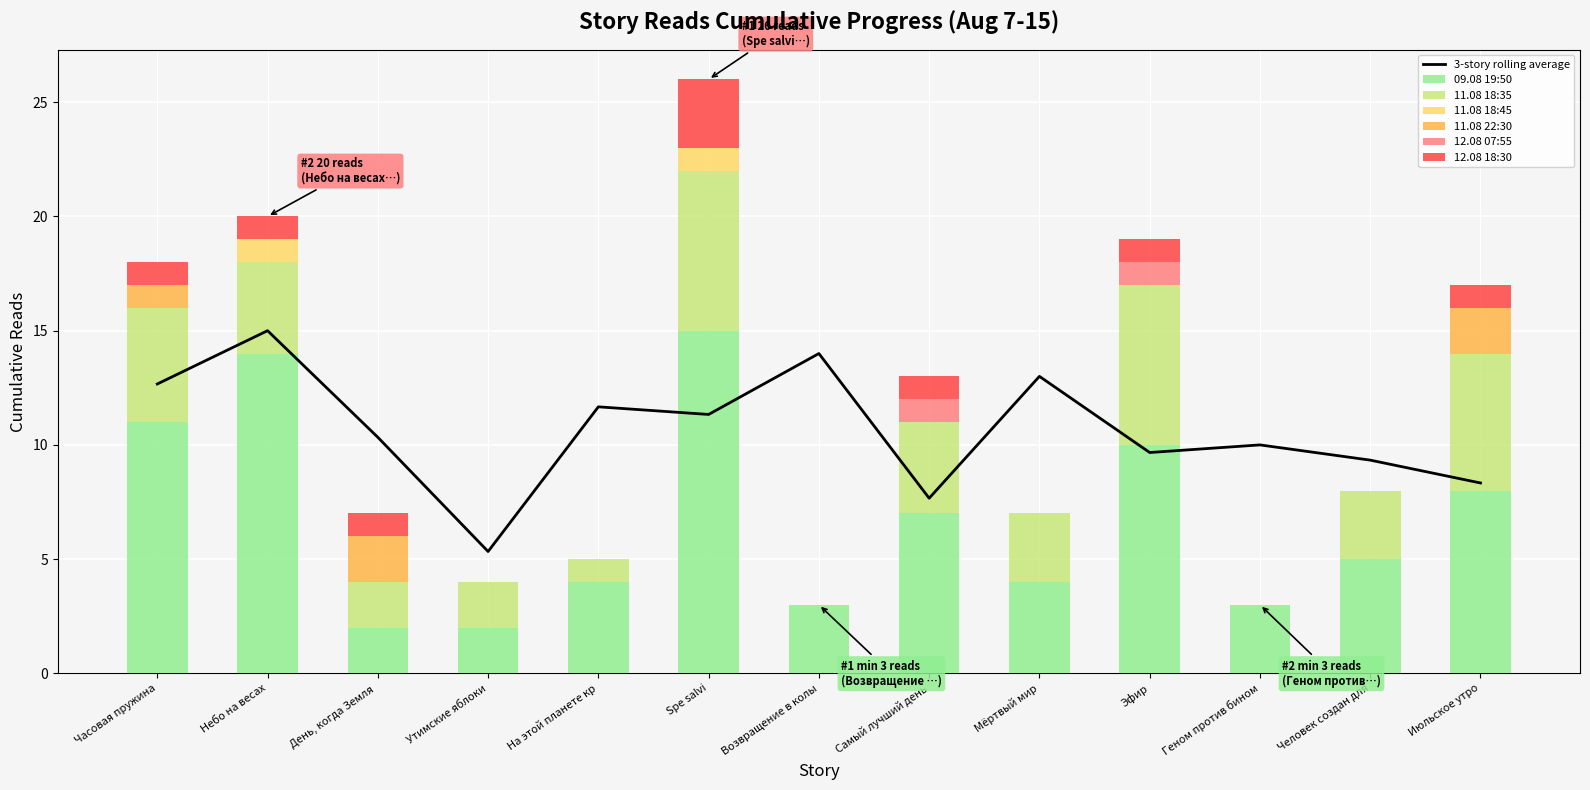

What is the value of the 09.08 19:50 bar at the 9th from the left?

4